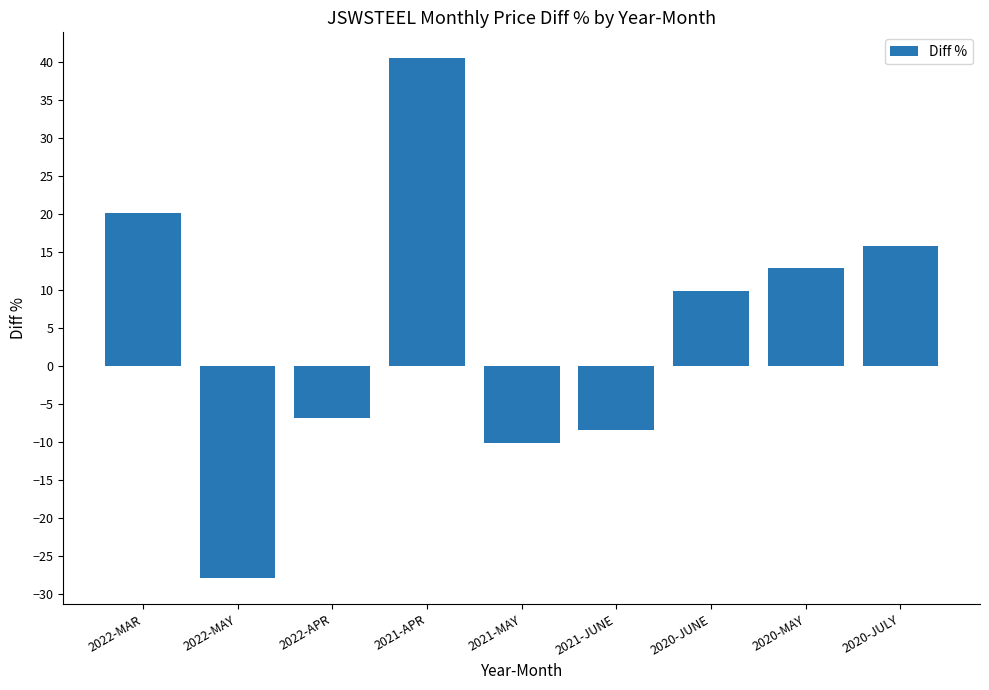

The chart shows a value of -11.1 at 2021-JUNE. True or false?

False